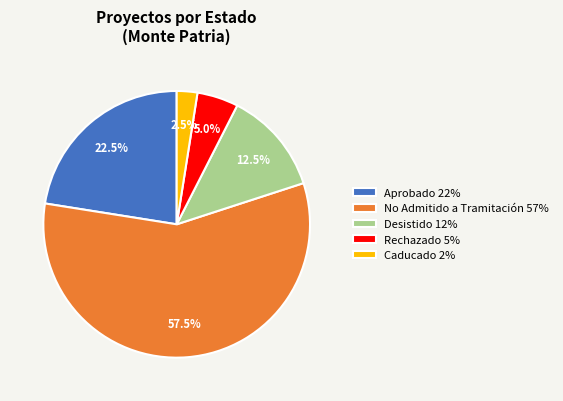

Count the number of slices in the pie.

5